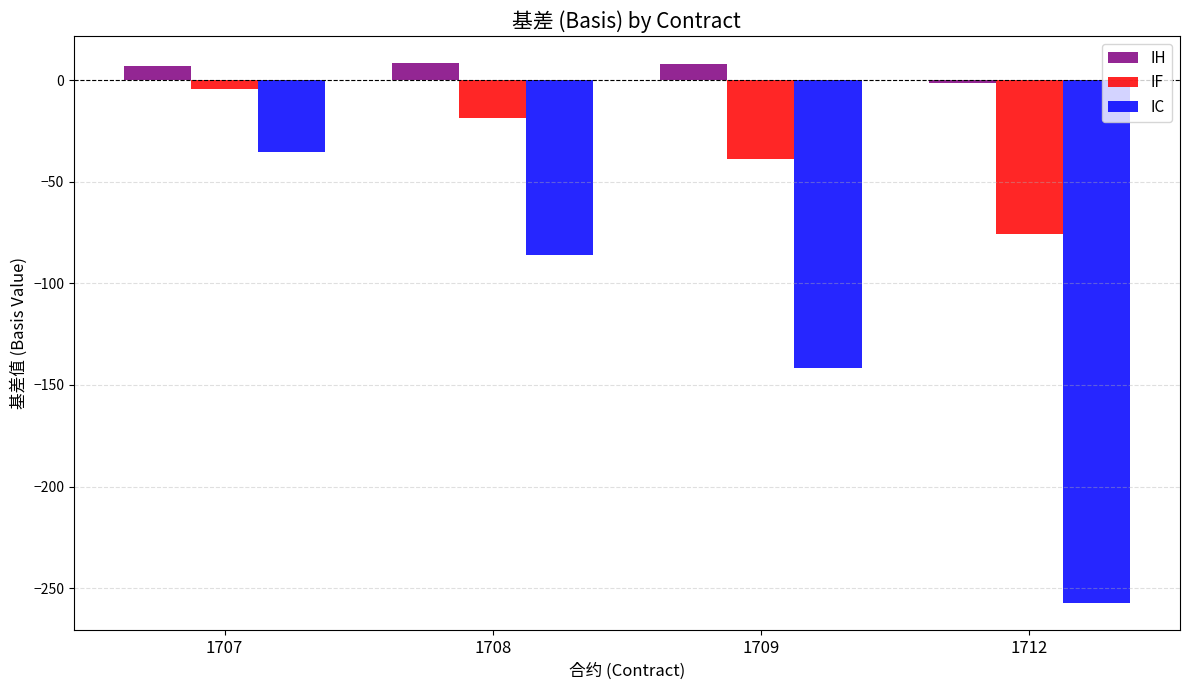

At which category is the sum across all series the highest?

1707